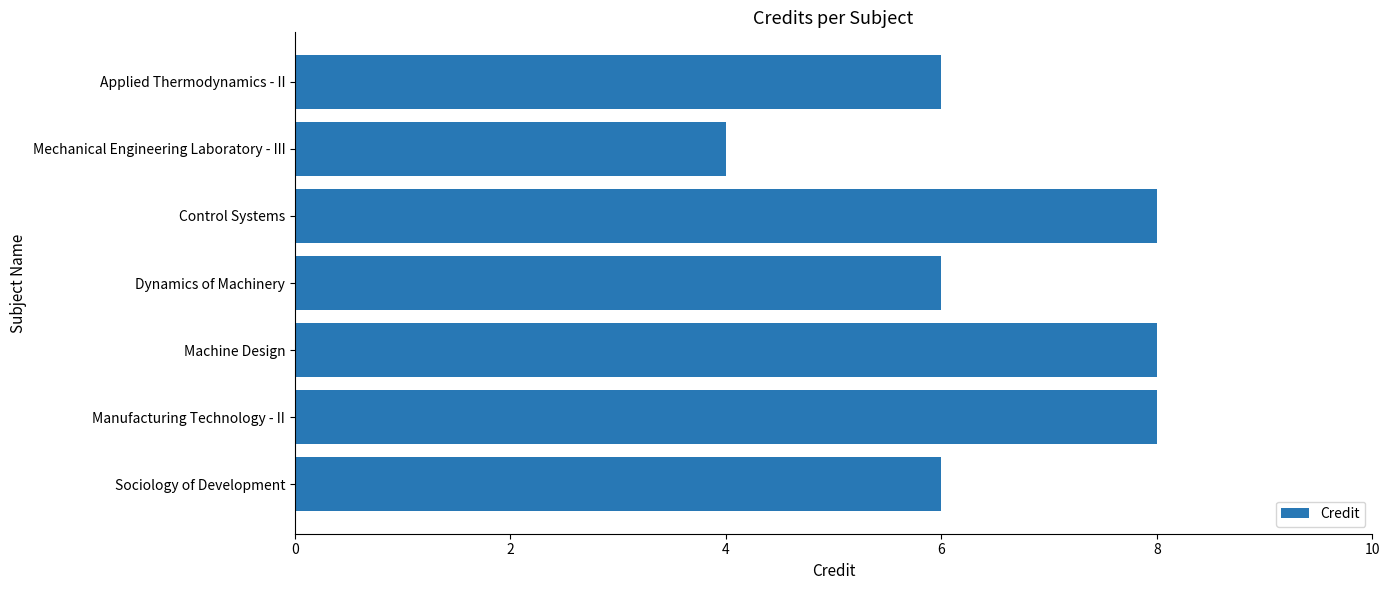

What is the minimum value shown in the chart?

4